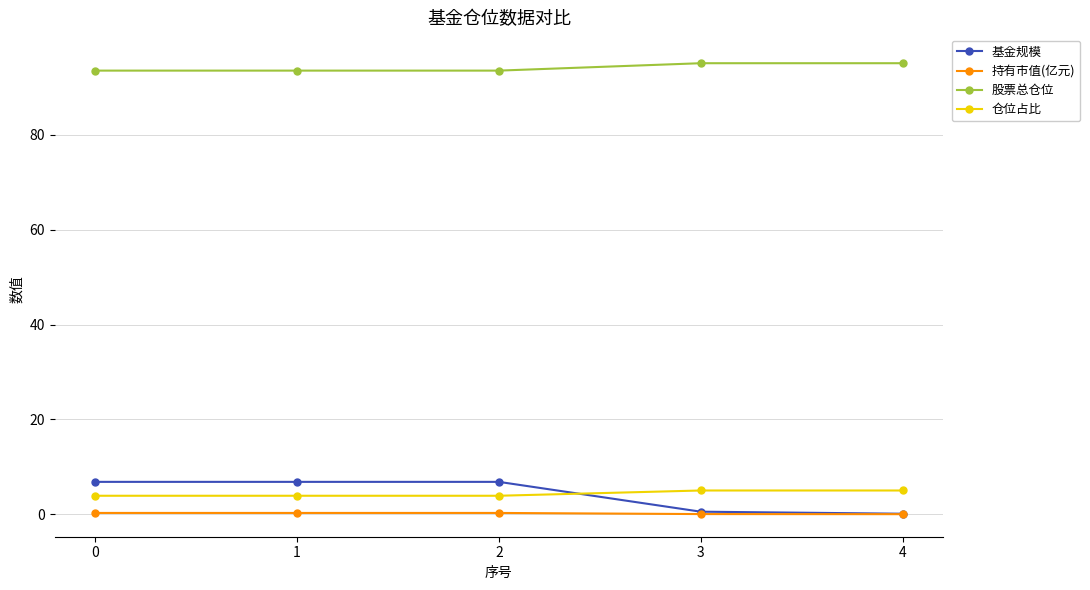

True or false: 持有市值(亿元) and 仓位占比 intersect in this chart.

False